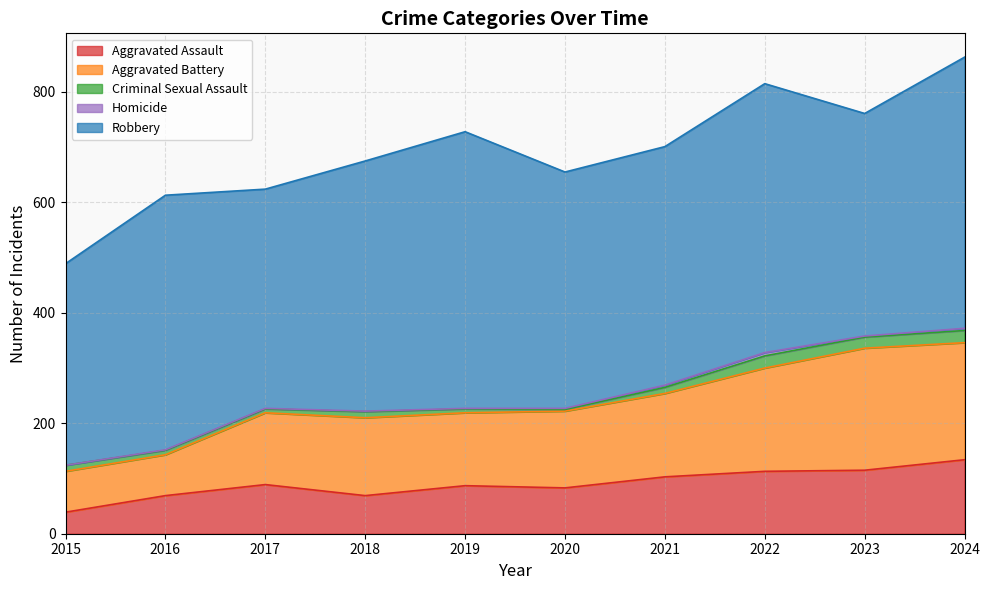

Where does the Criminal Sexual Assault series first go above 11?

2022